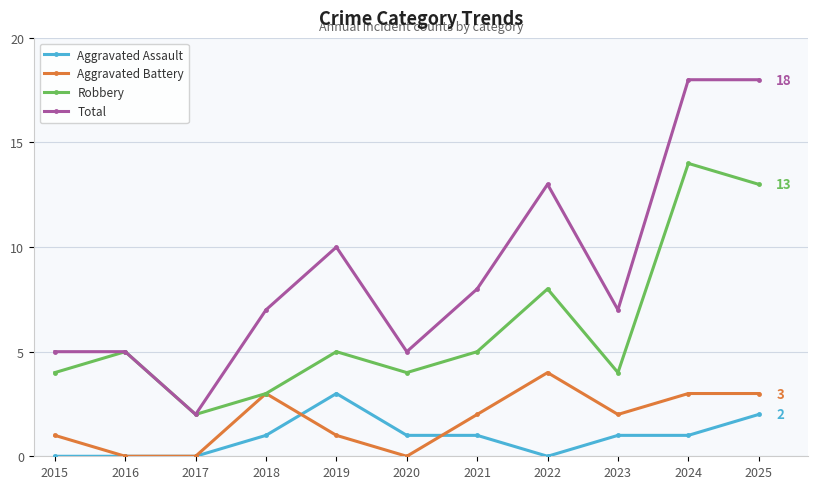

Reading right to left, list all the values displayed in this chart.

Aggravated Assault: 2025=2	2024=1	2023=1	2022=0	2021=1	2020=1	2019=3	2018=1	2017=0	2016=0	2015=0
Aggravated Battery: 2025=3	2024=3	2023=2	2022=4	2021=2	2020=0	2019=1	2018=3	2017=0	2016=0	2015=1
Robbery: 2025=13	2024=14	2023=4	2022=8	2021=5	2020=4	2019=5	2018=3	2017=2	2016=5	2015=4
Total: 2025=18	2024=18	2023=7	2022=13	2021=8	2020=5	2019=10	2018=7	2017=2	2016=5	2015=5